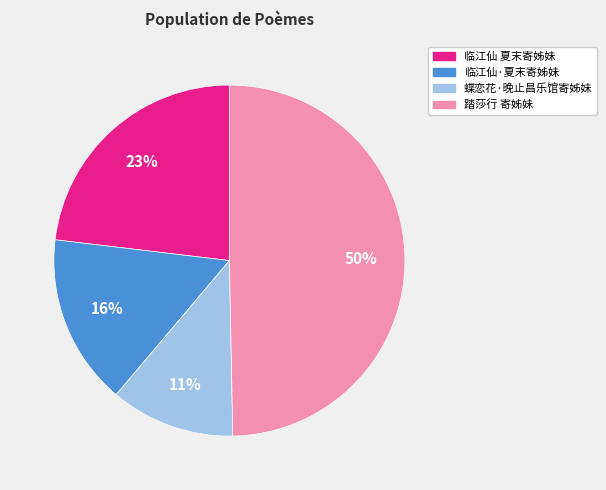

Count the number of slices in the pie.

4